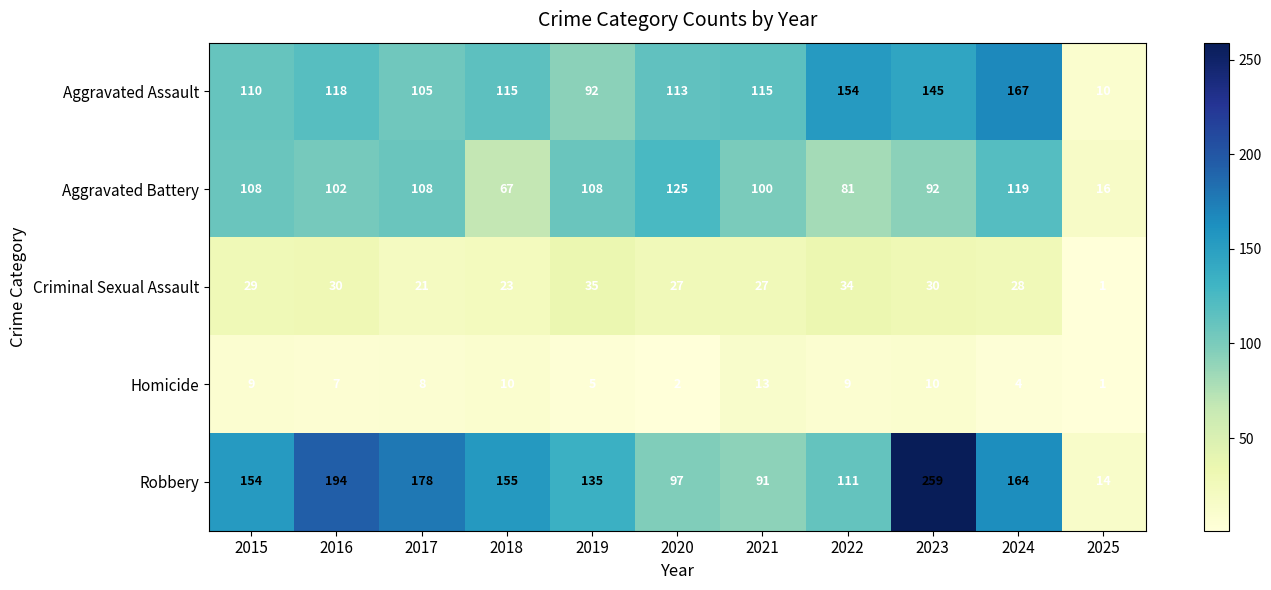

List the series in order of their peak value, lowest first.

Homicide, Criminal Sexual Assault, Aggravated Battery, Aggravated Assault, Robbery